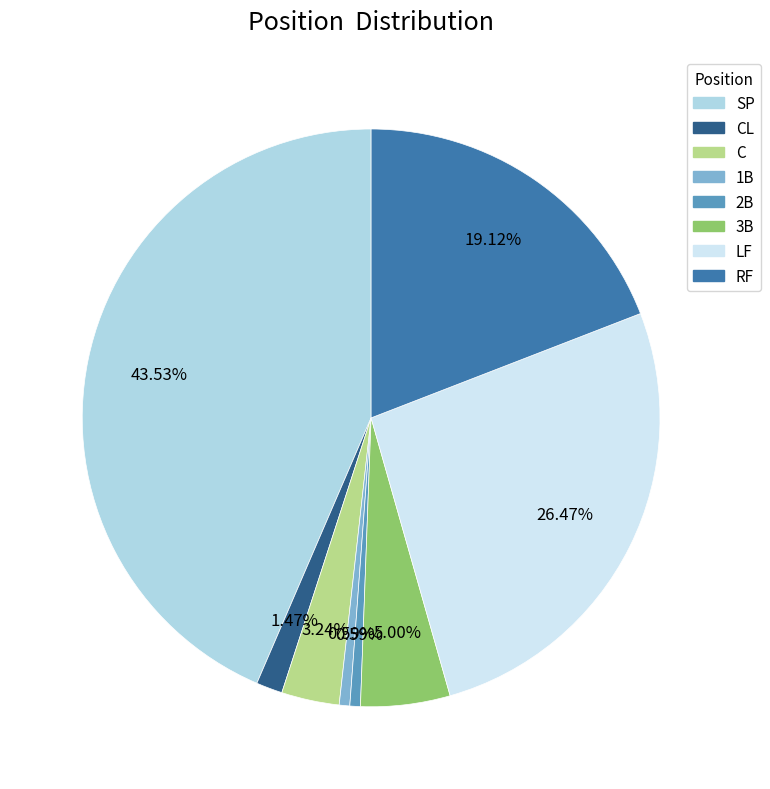

Is there a majority slice in this chart?

No